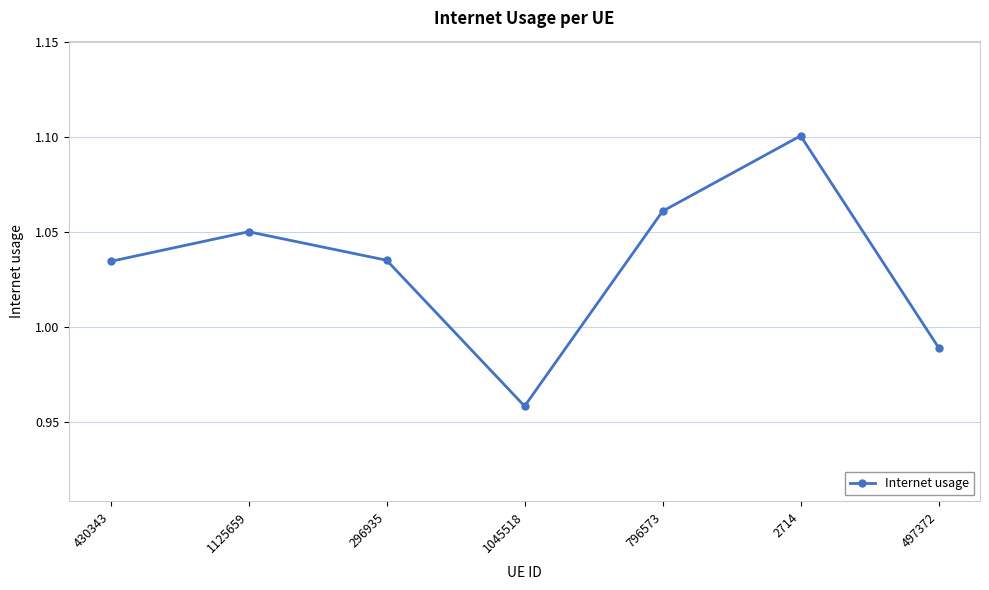

Is it true that the value at 1125659 is 1.6?

False